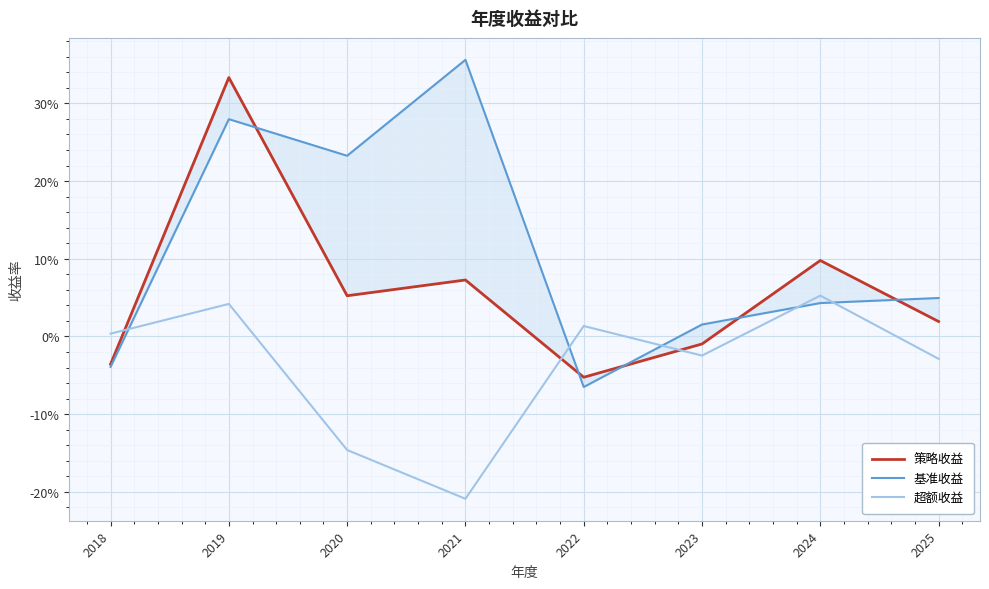

Rank the series by their average value, from lowest to highest.

超额收益, 策略收益, 基准收益